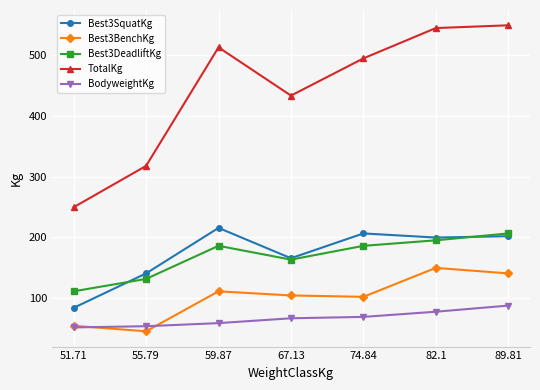

In Best3SquatKg, how many points are higher than both neighbors (excluding endpoints)?

2